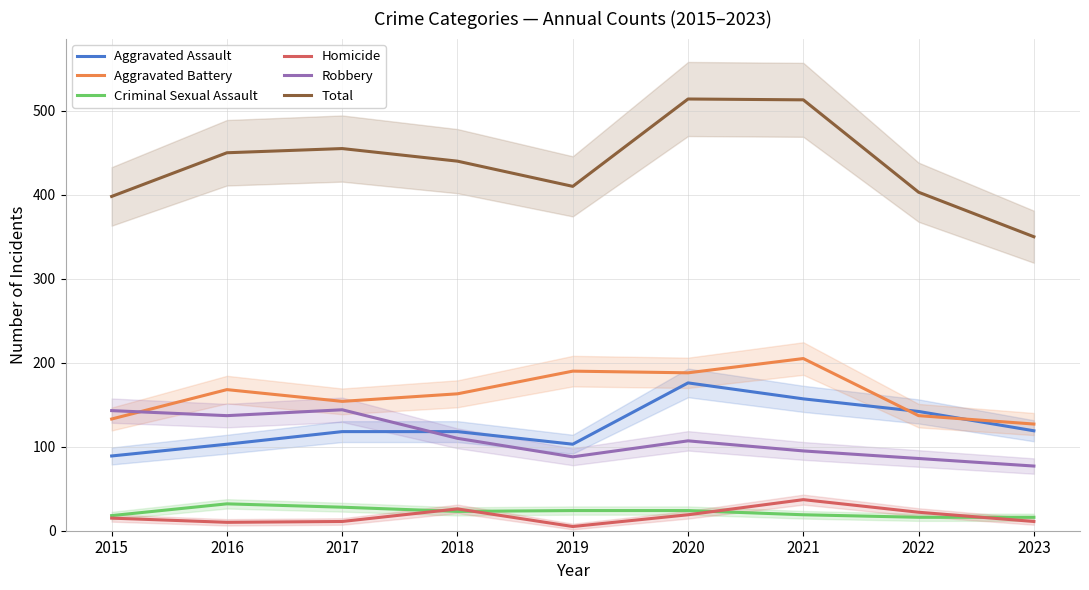

The Robbery series shows 144 at 2017. True or false?

True